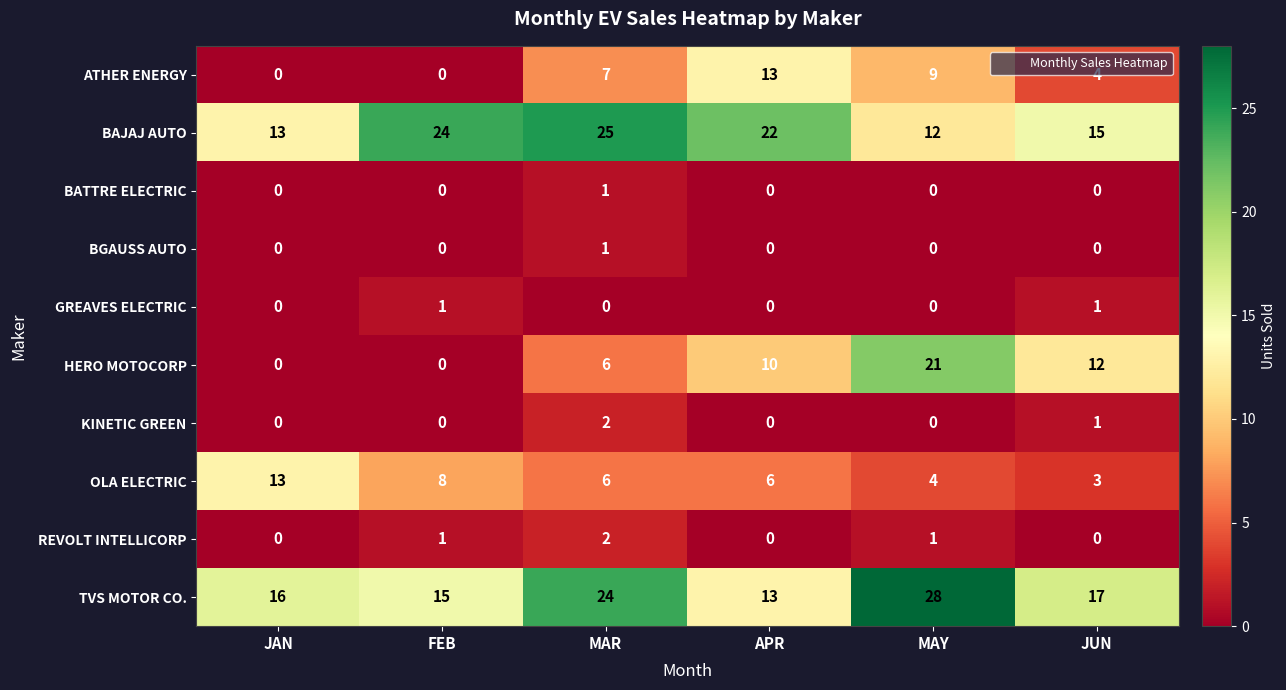

The value of ATHER ENERGY at MAY is 9. True or false?

True